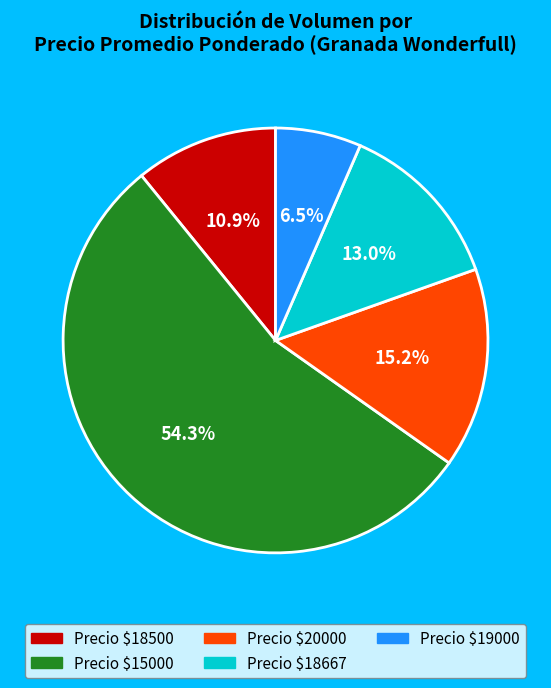

Does any single category account for the majority?

Yes